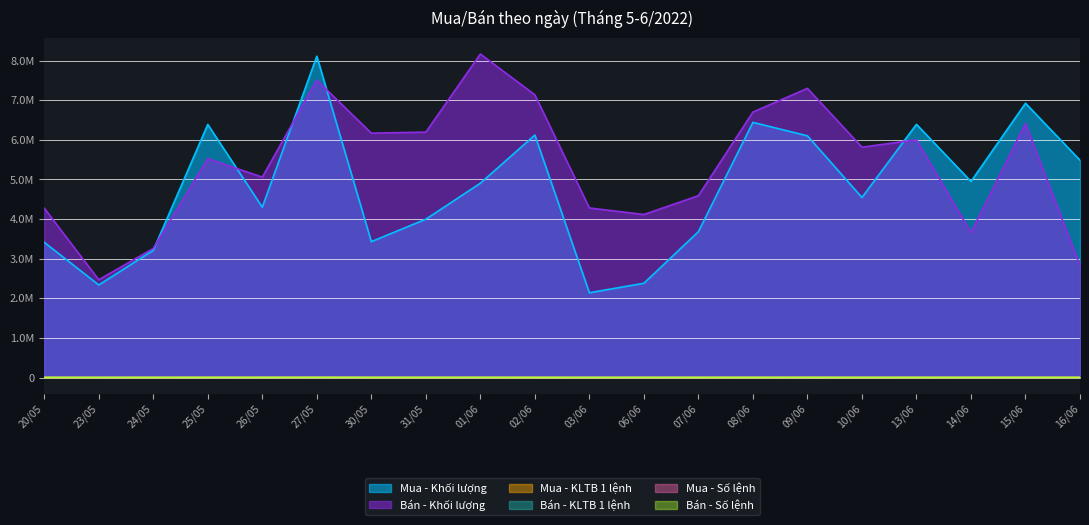

The Mua - Số lệnh series shows 1951 at 15/06. True or false?

True